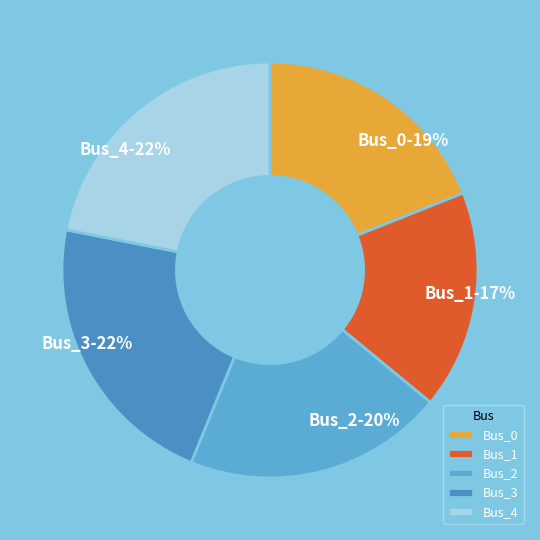

Is Bus_3 the majority of the pie?

No